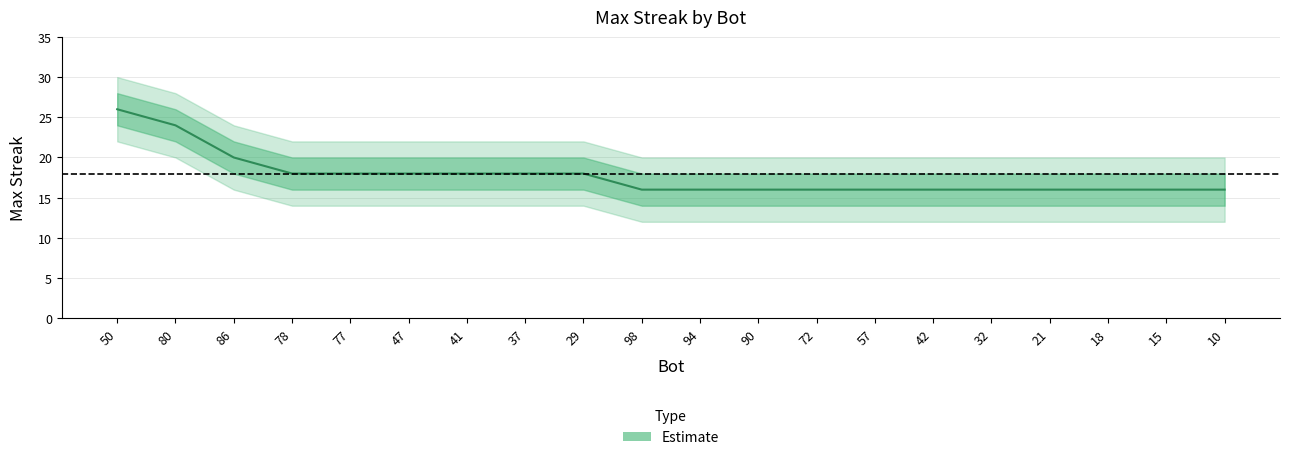

What is the label of the 17th point from the right?

78